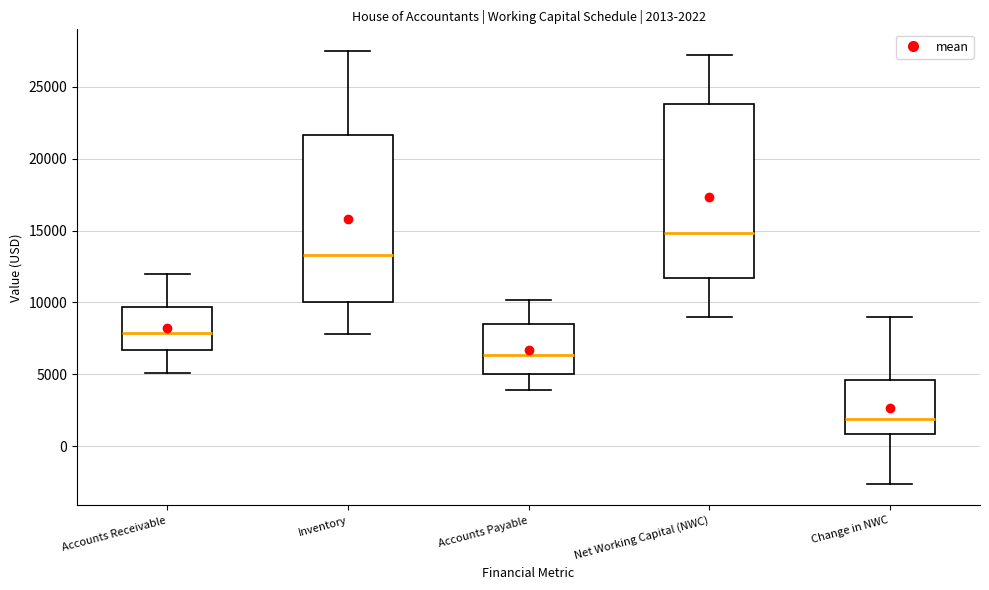

Which box has the lowest median line?

Change in NWC